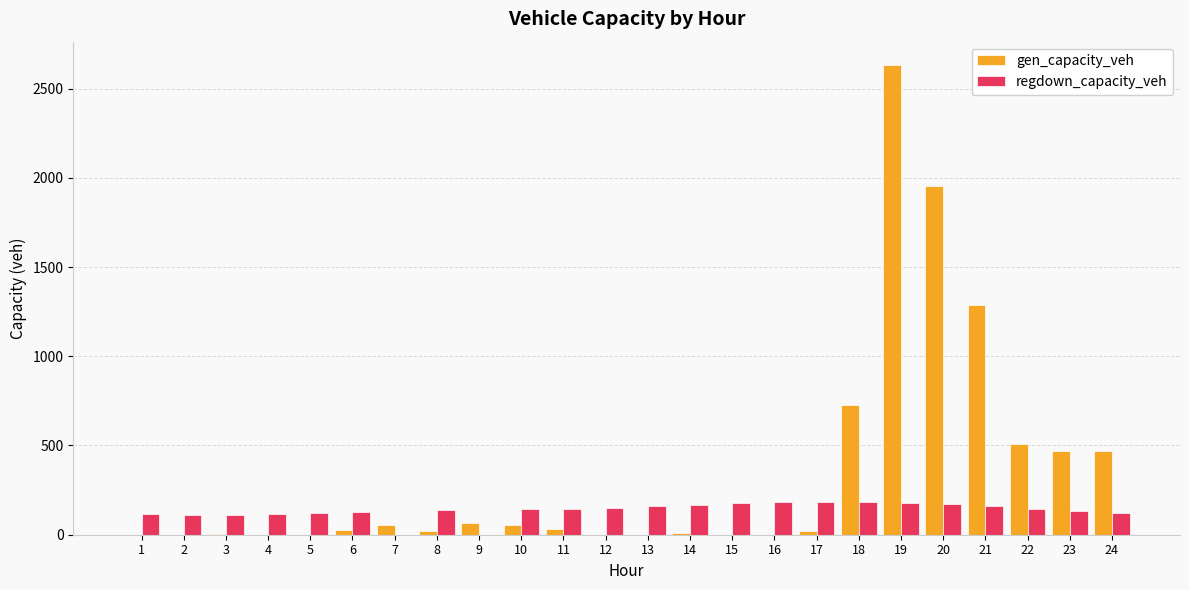

What is the difference between the gen_capacity_veh values at 7 and 4?

56.0